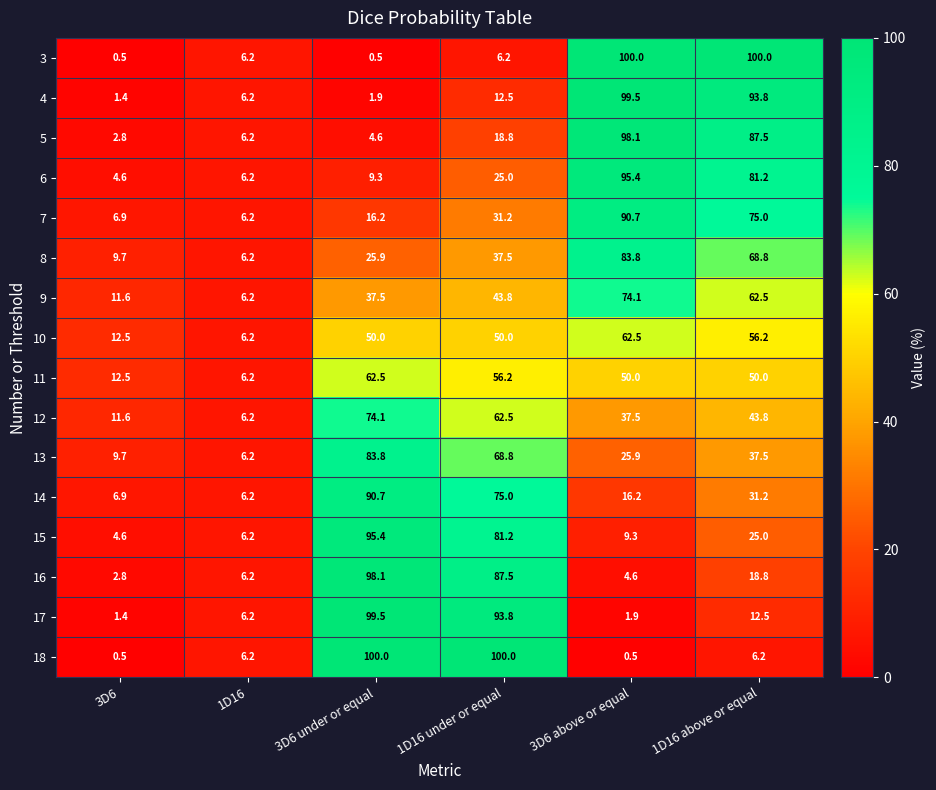

Is the value of 15 at 3D6 greater than the value of 4 at 1D16 under or equal?

No